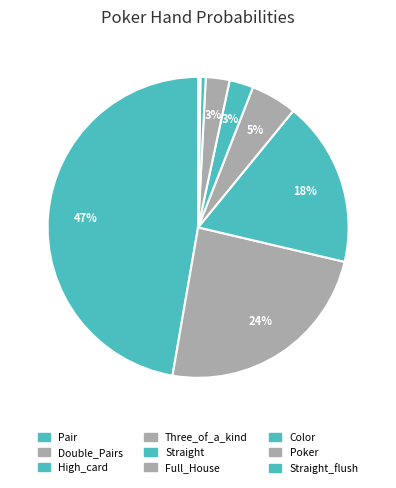

To the nearest percent, what is the combined percentage of Pair and High_card?

65%